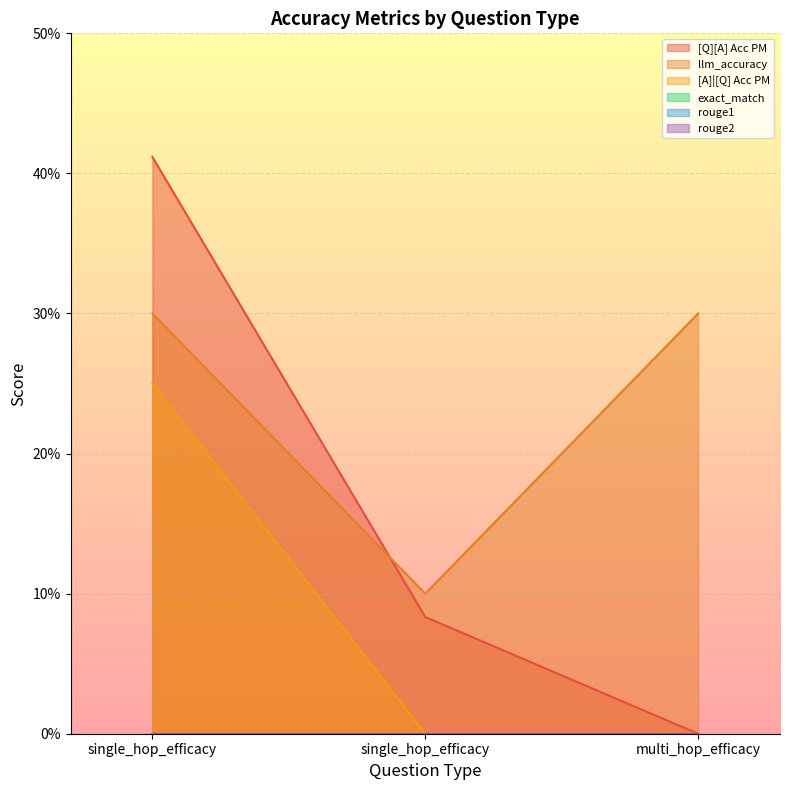

How many data points in [Q][A] Acc PM are above 0?

2